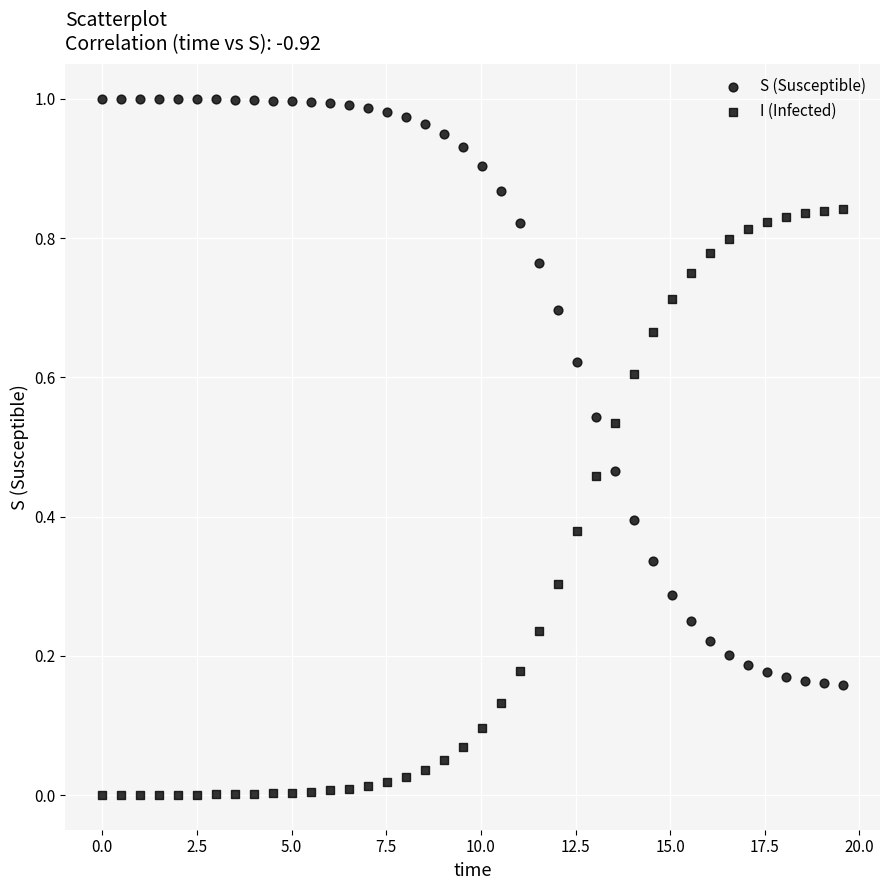

How many data points are displayed?

80